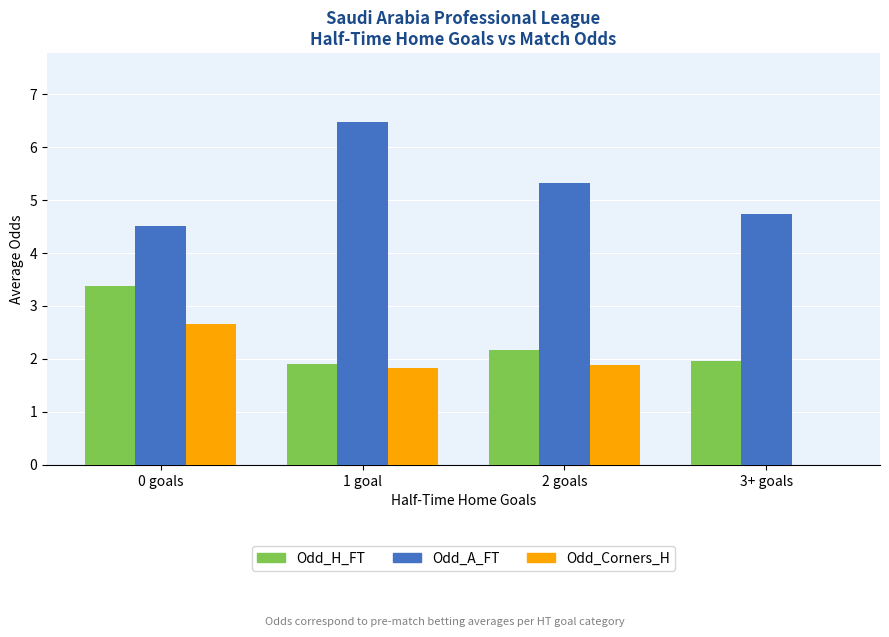

What is the difference between the Odd_H_FT values at 3+ goals and 2 goals?

0.2